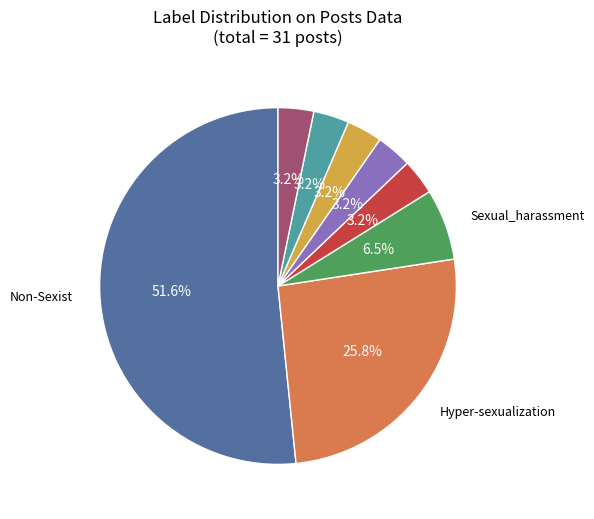

Is there a majority slice in this chart?

Yes